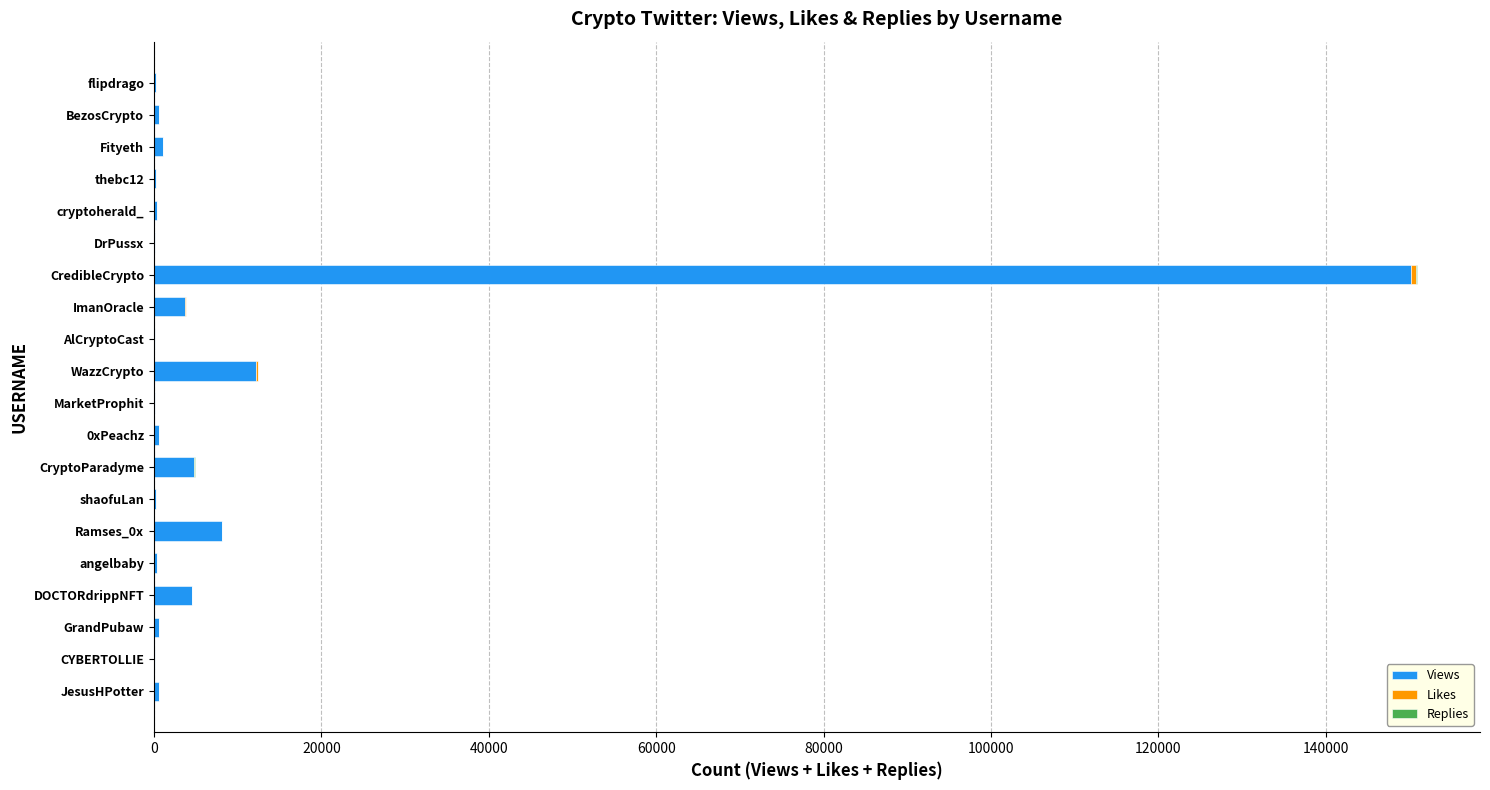

At which category is the sum across all series the highest?

CredibleCrypto